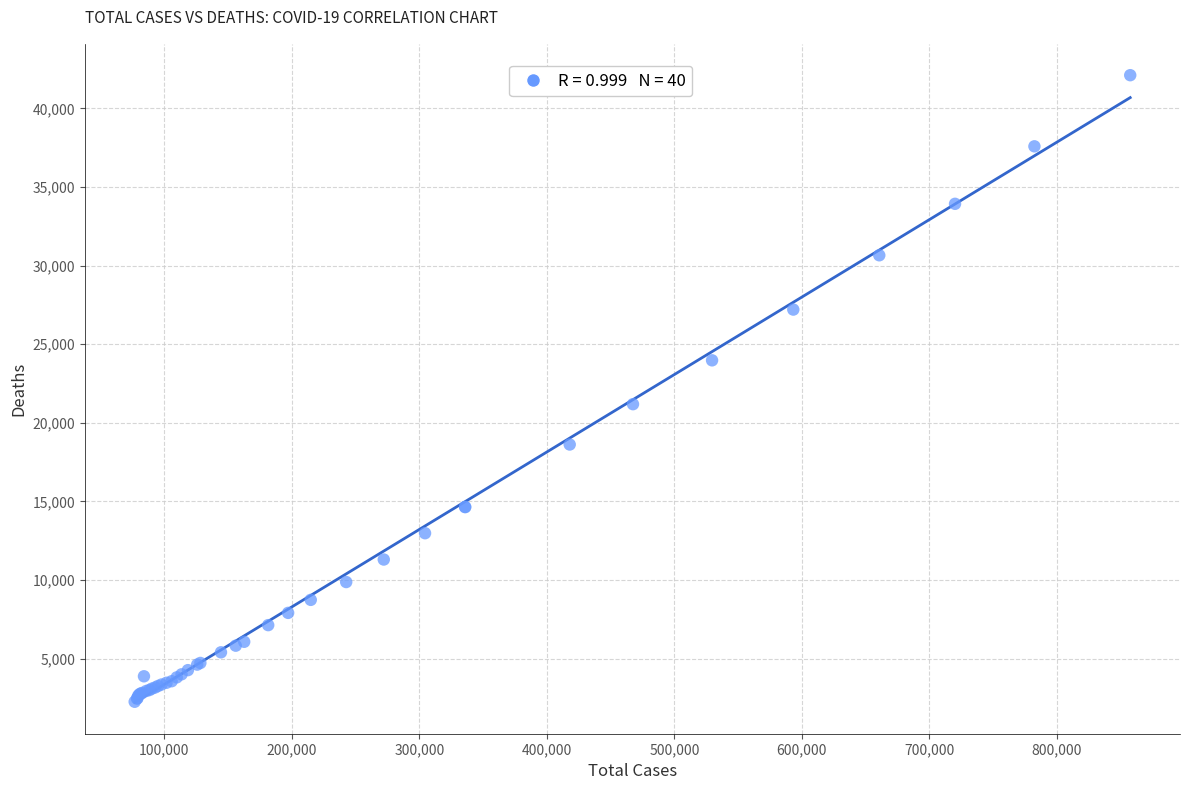

What Y value in the scatter plot is closest to 22179?

21181